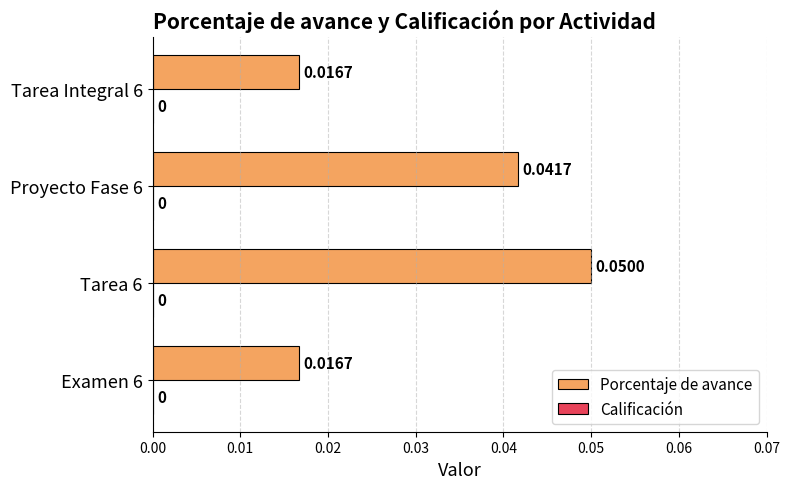

Which has a higher value, Proyecto Fase 6 or Tarea Integral 6?

Proyecto Fase 6